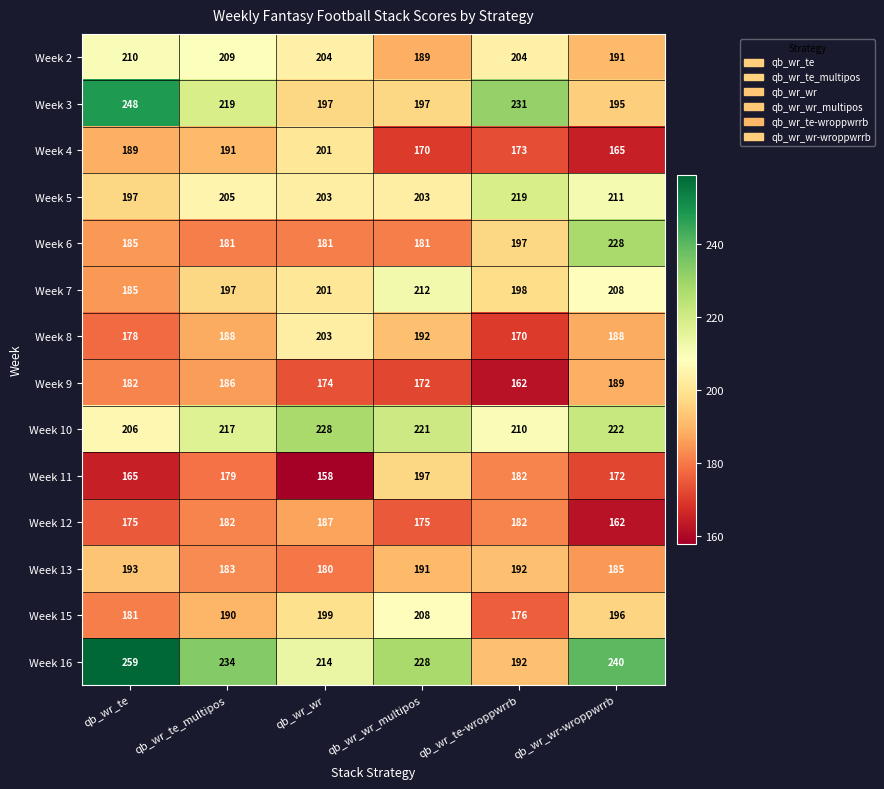

The Week 8 series shows 104 at qb_wr_te-wroppwrrb. True or false?

False